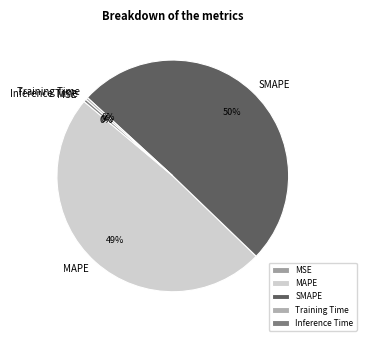

Which slice represents more than half of the pie?

SMAPE